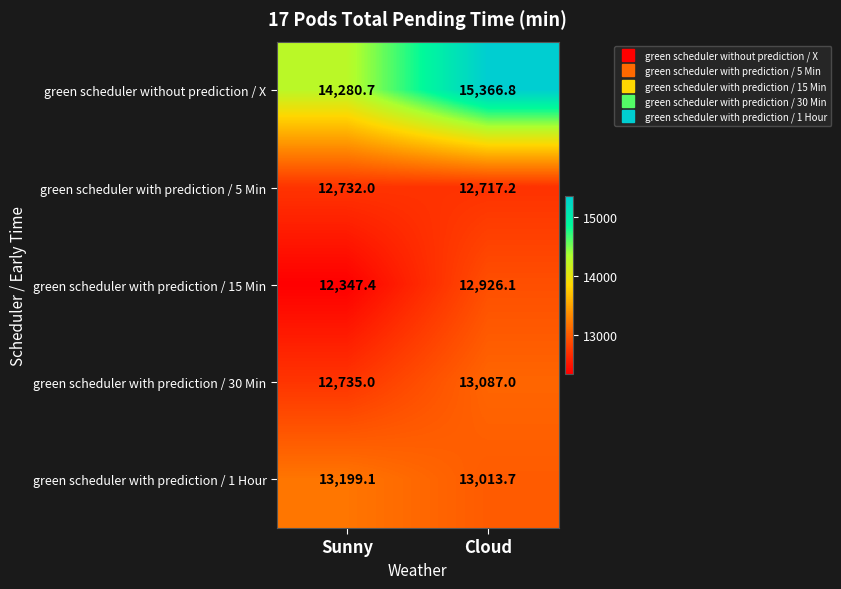

At which category does the chart reach its peak across all series?

Cloud